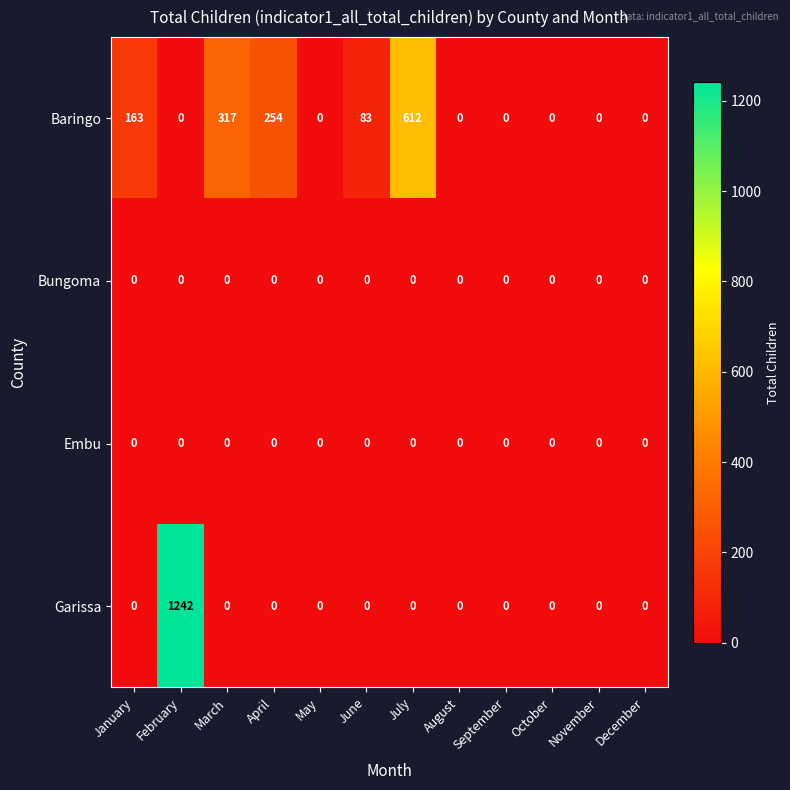

Which series has the largest range (max minus min)?

Garissa